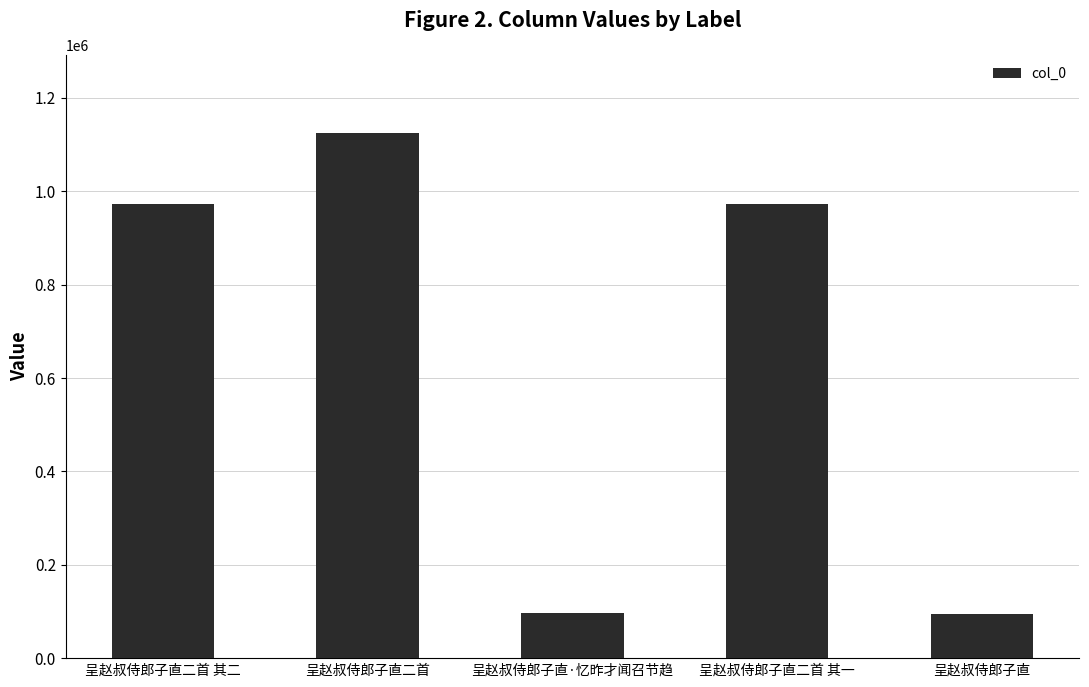

The value at 呈赵叔侍郎子直 is 169524. True or false?

False